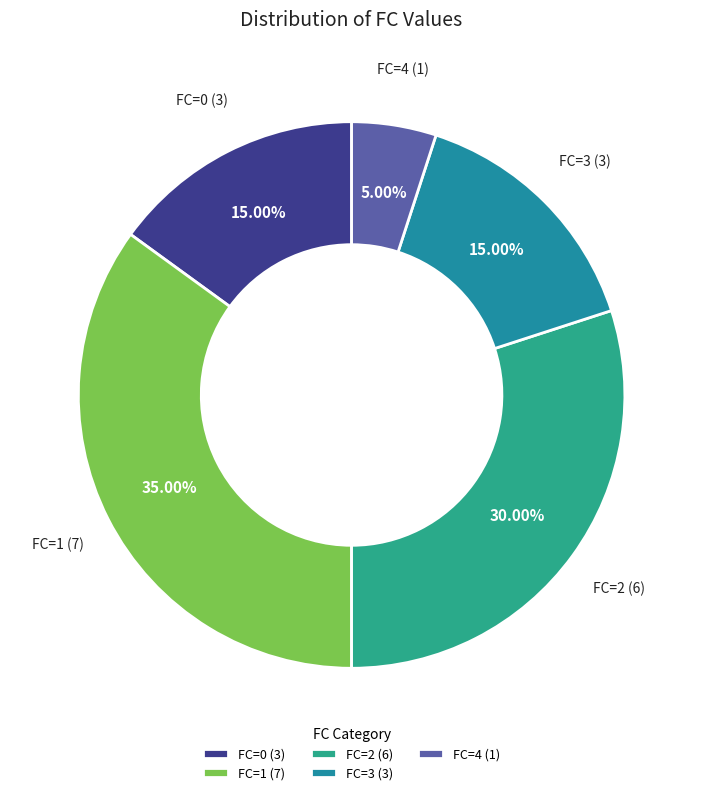

Which has a higher value, FC=4 (1) or FC=3 (3)?

FC=3 (3)